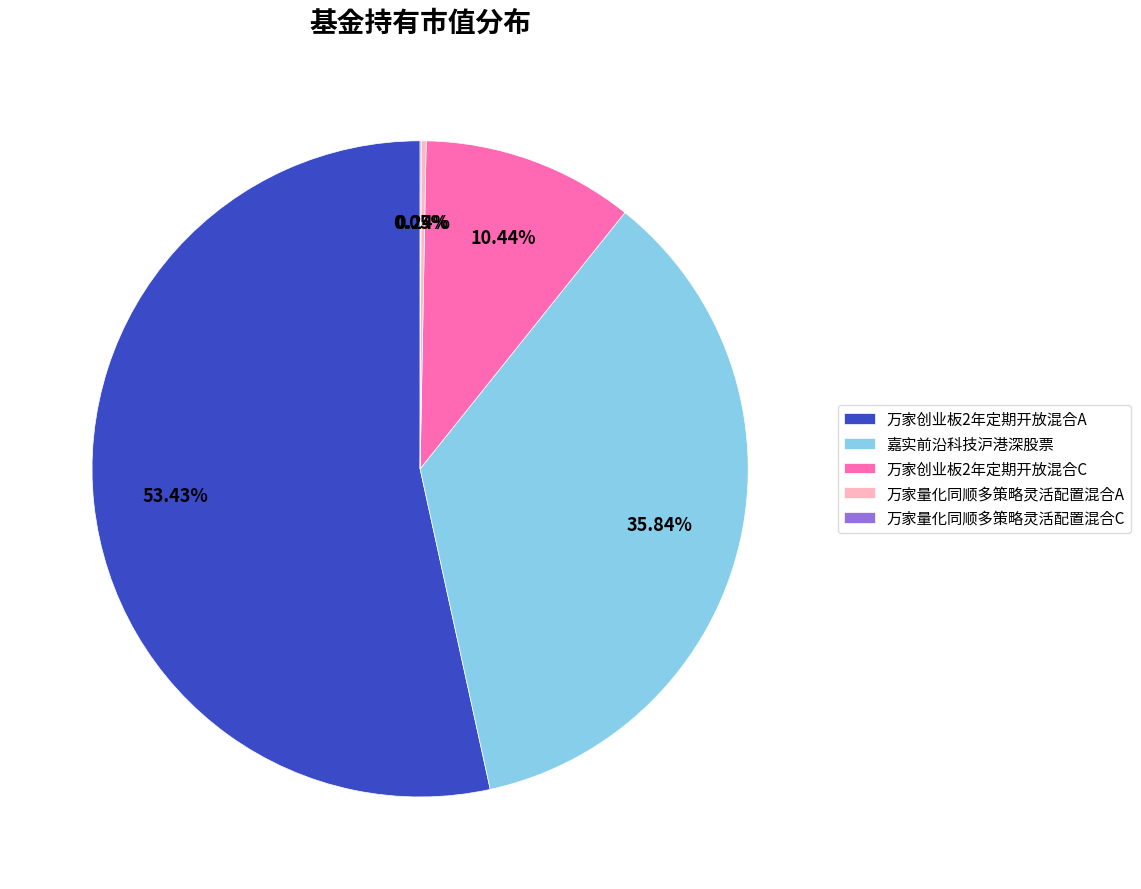

To the nearest percent, what is the average slice percentage?

20%